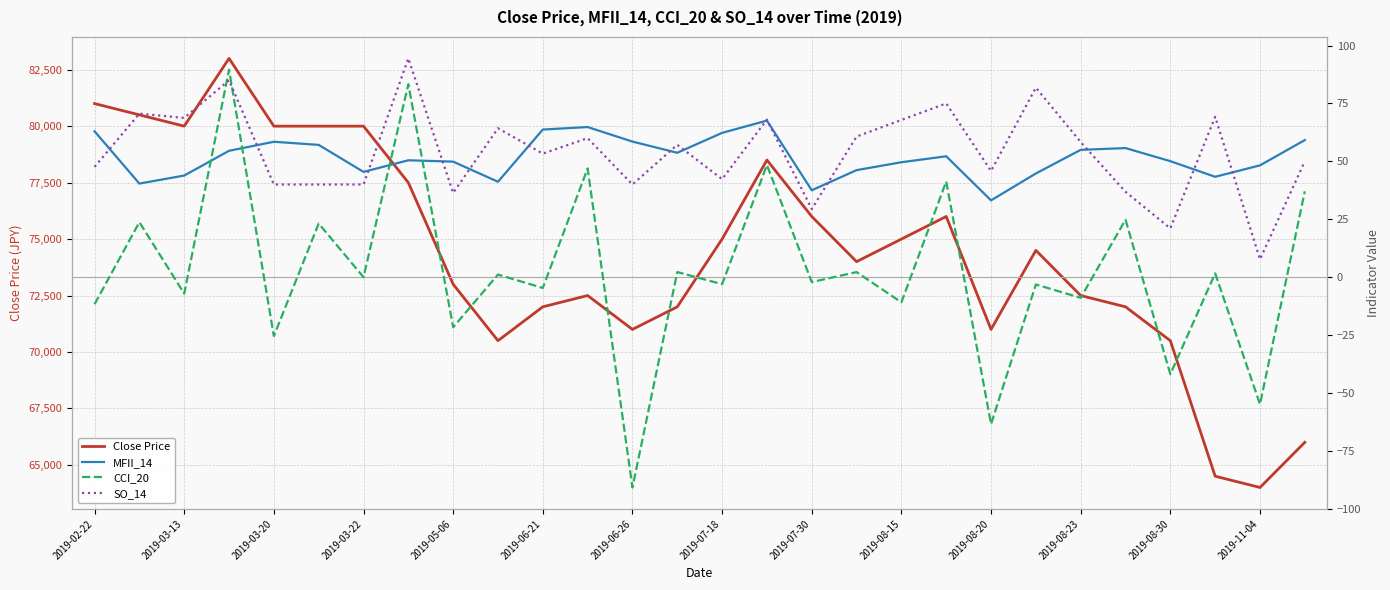

Where is Close Price nearest to the value 73500?

2019-05-06